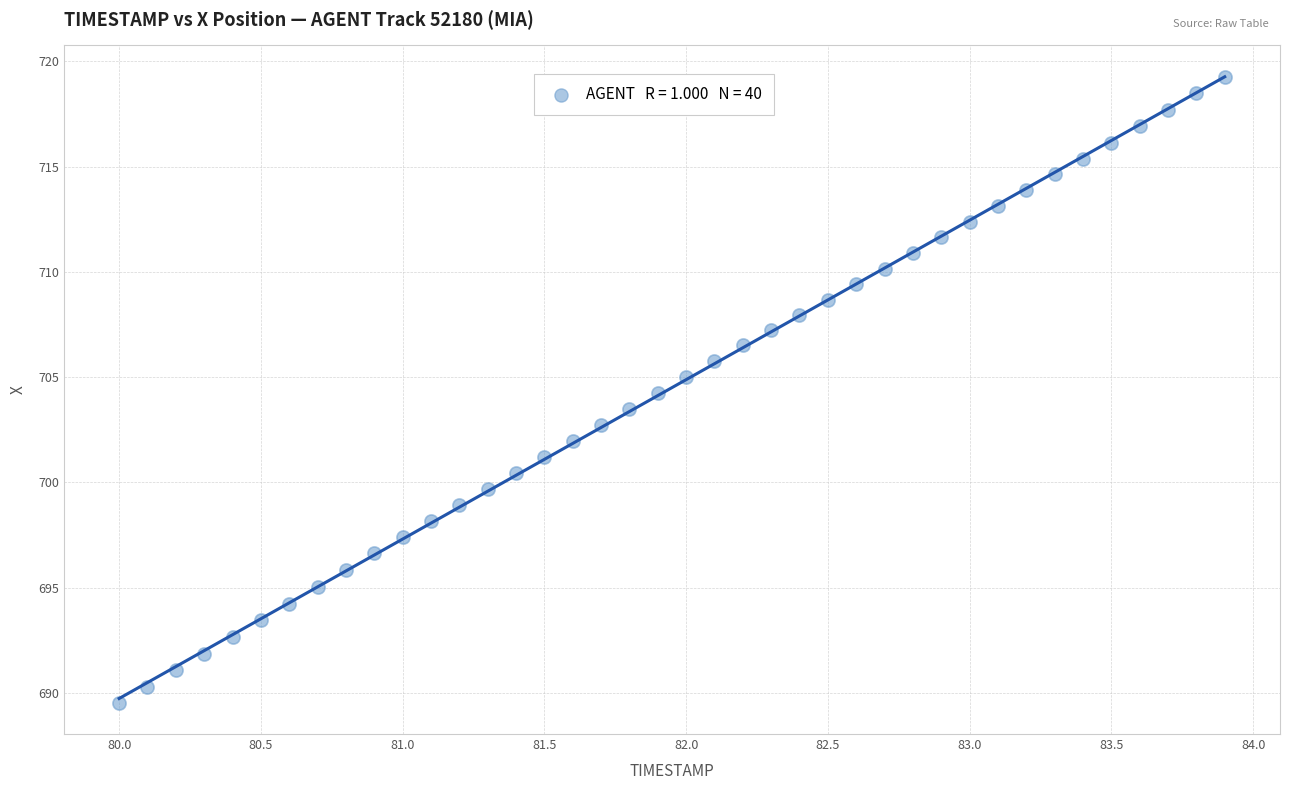

What is the range of X values (max minus min)?

3.9